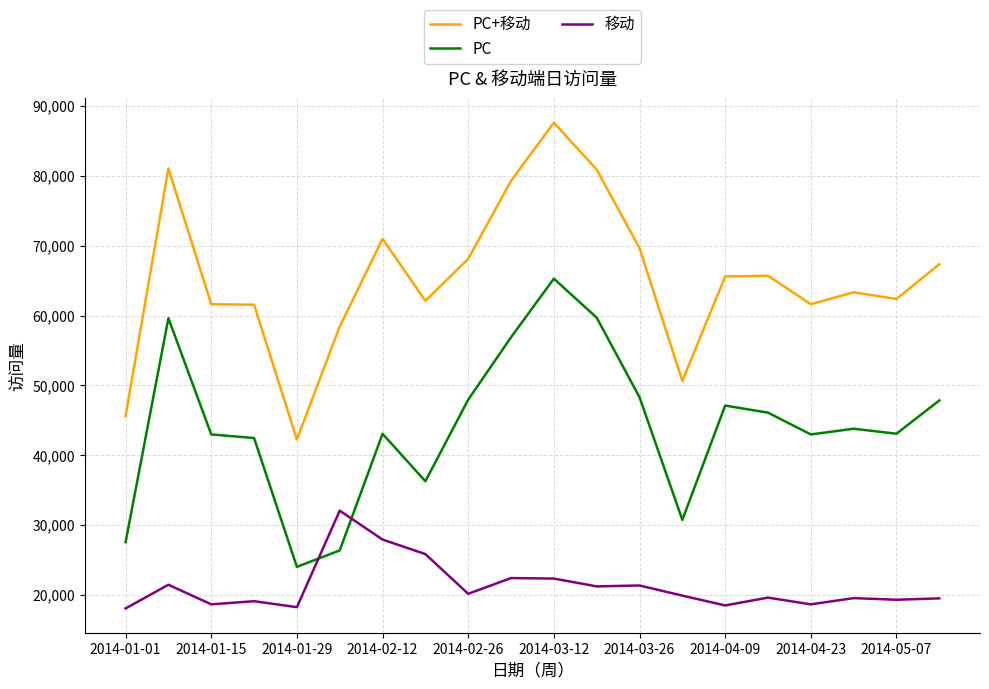

Which series ends up on top after the final intersection of 移动 and PC?

PC